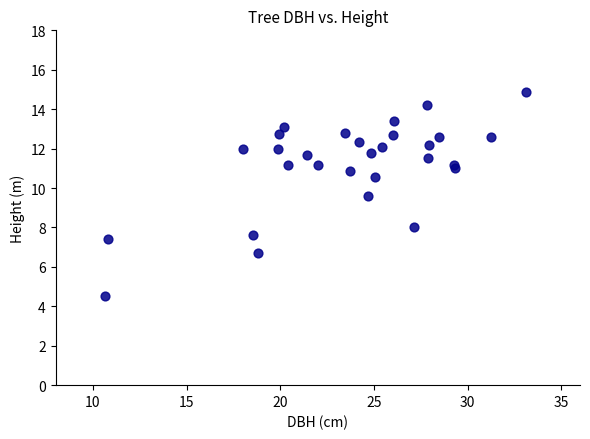

What Y value in the scatter plot is closest to 9?

9.6